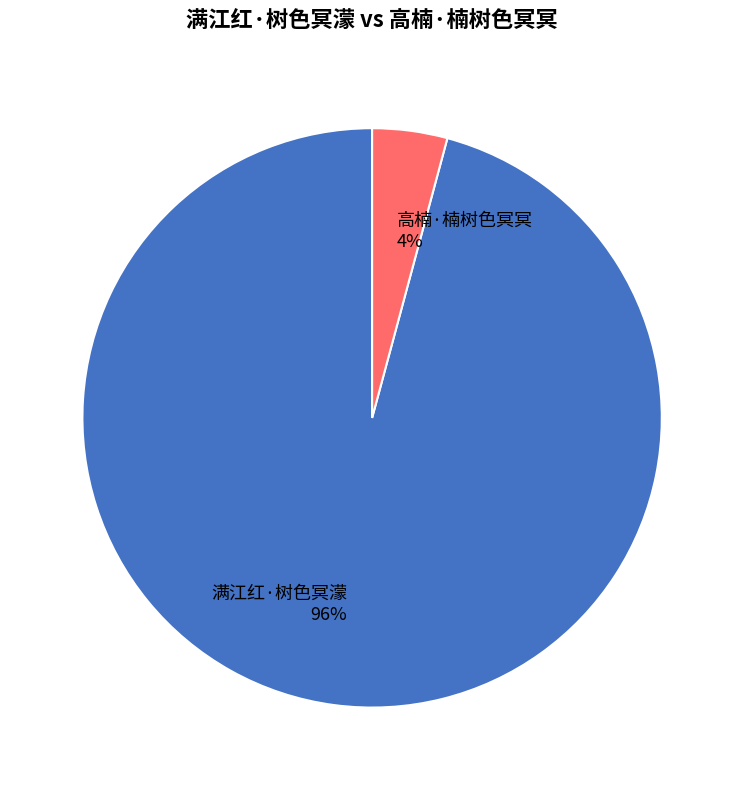

What is the smallest slice in the pie chart?

高楠·楠树色冥冥